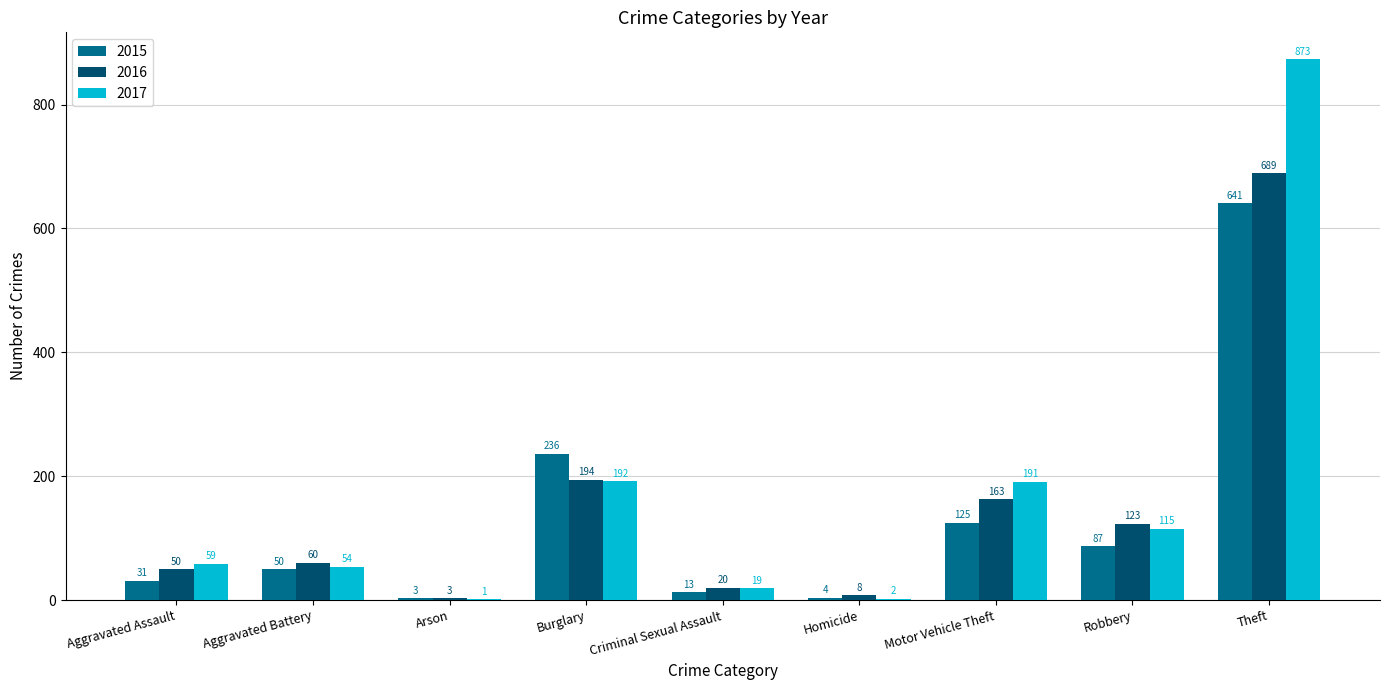

Which series has the largest total across all categories?

2017